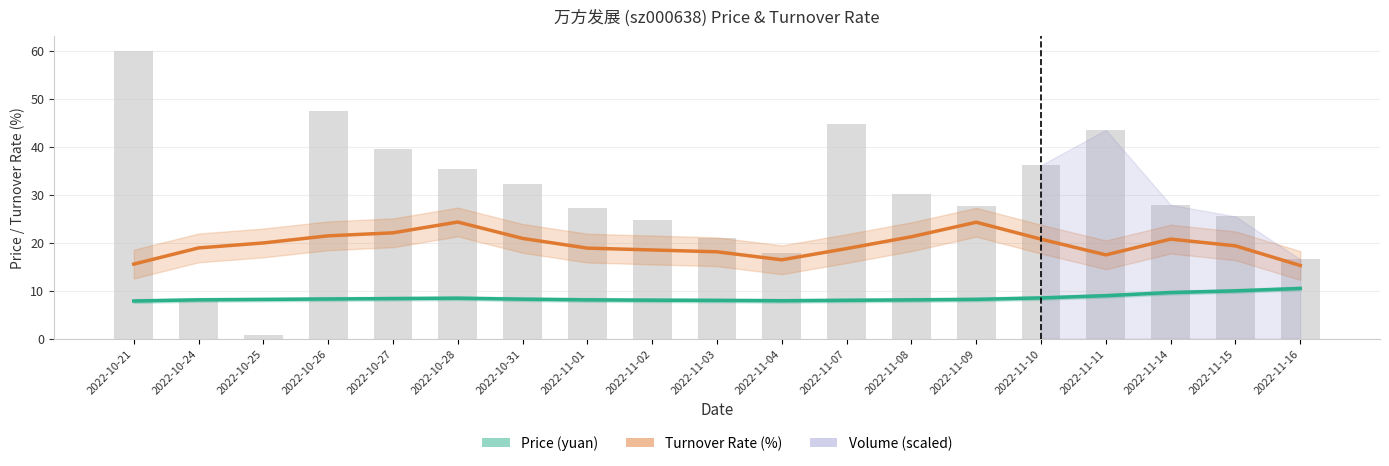

Count the number of categories in the chart.

19